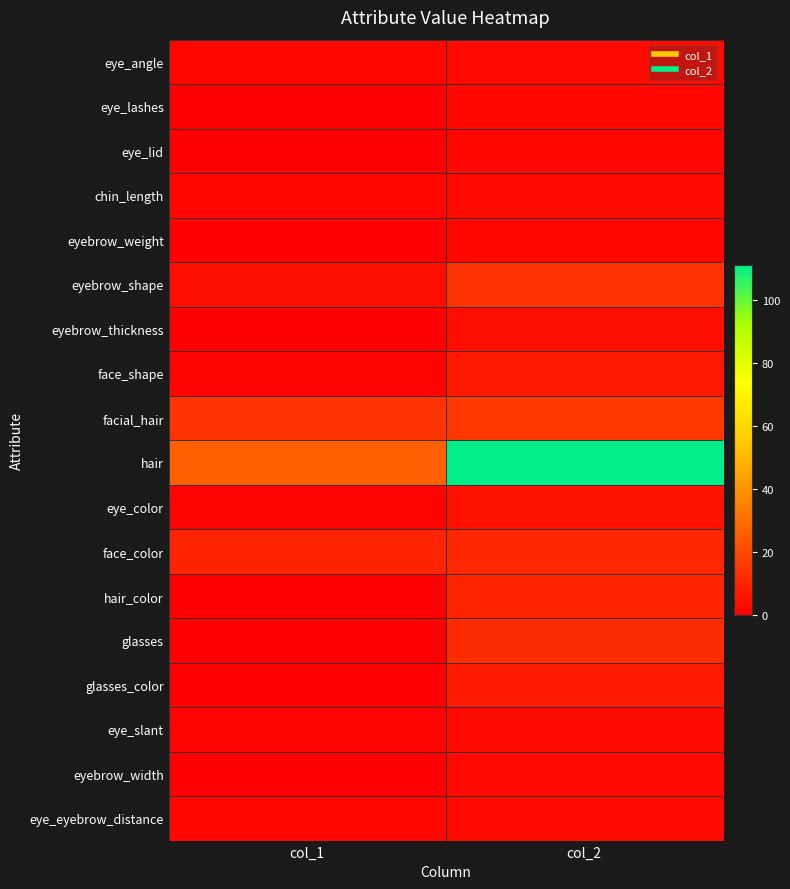

At how many categories does at least one series exceed 49?

1